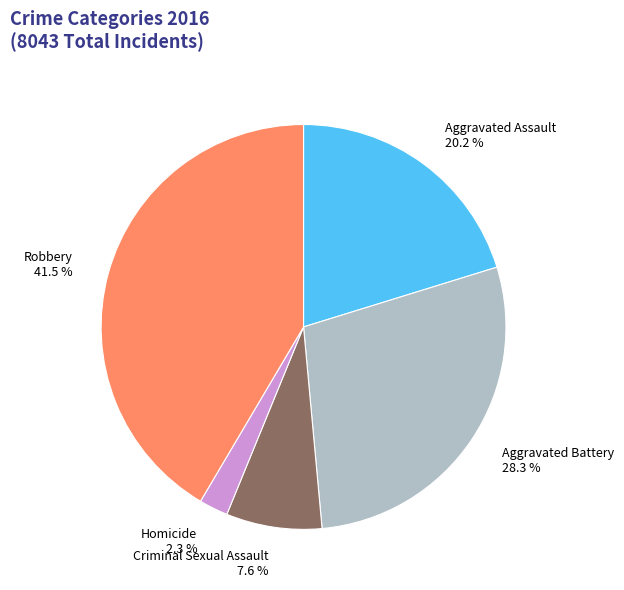

To the nearest percent, what portion does Aggravated Assault represent?

20%